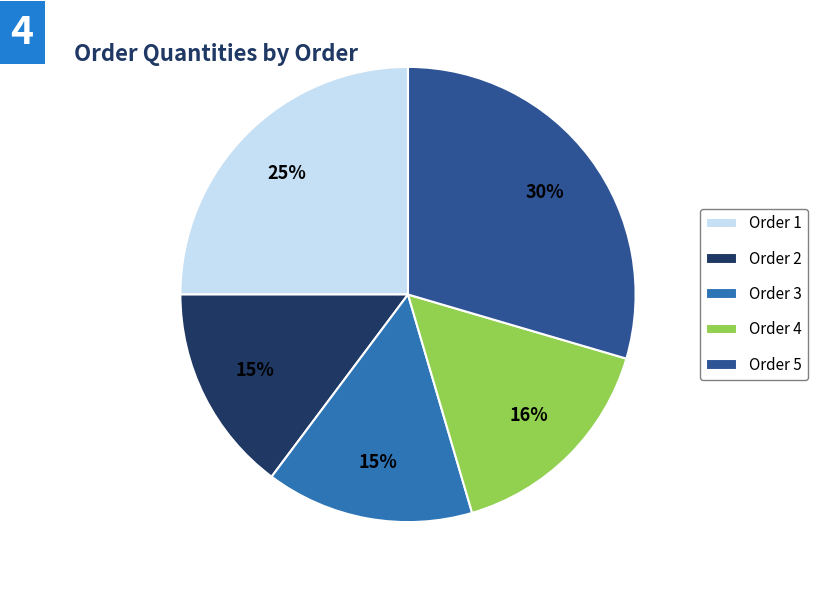

Is there a majority slice in this chart?

No